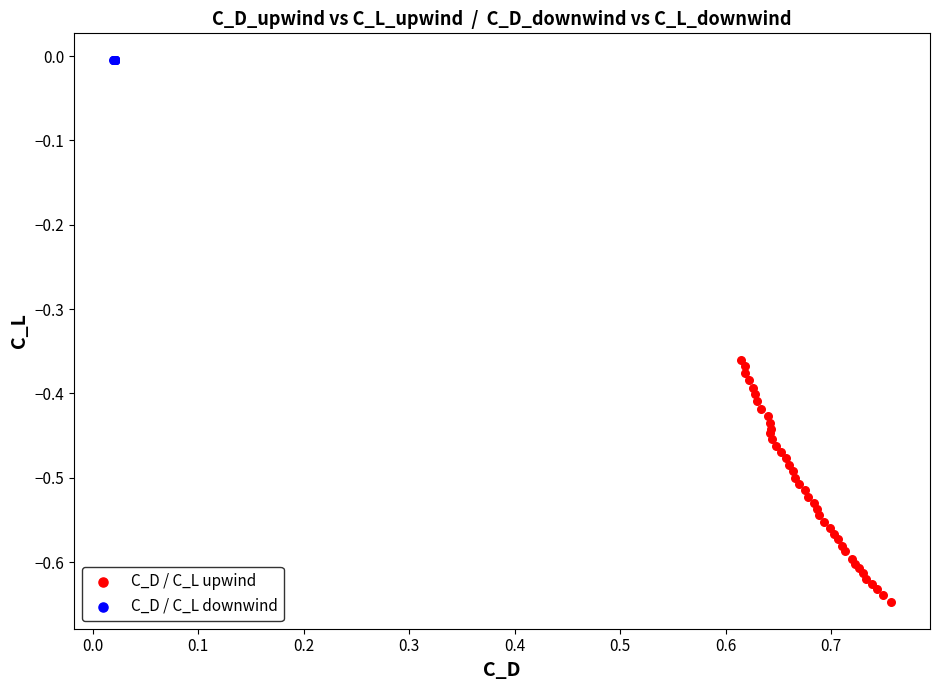

Which series contains the lowest Y value?

C_D / C_L upwind